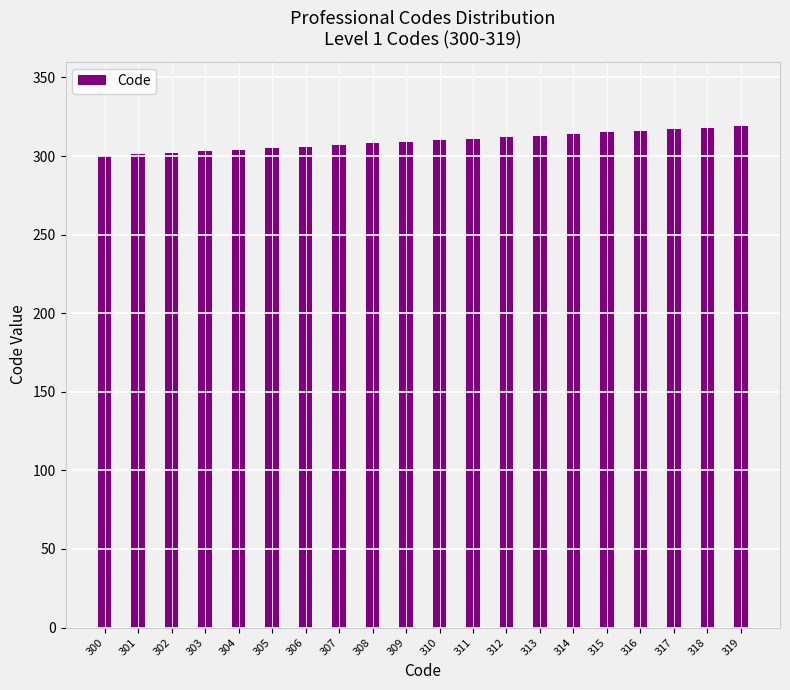

What is the value of the 6th bar from the left?

305